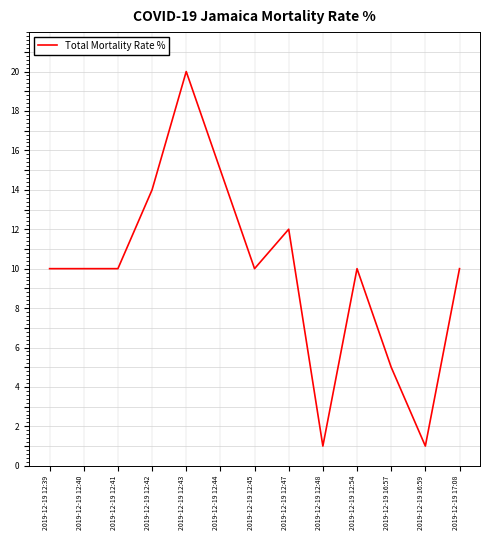

True or false: there are more than 1 points higher than both neighbors.

True